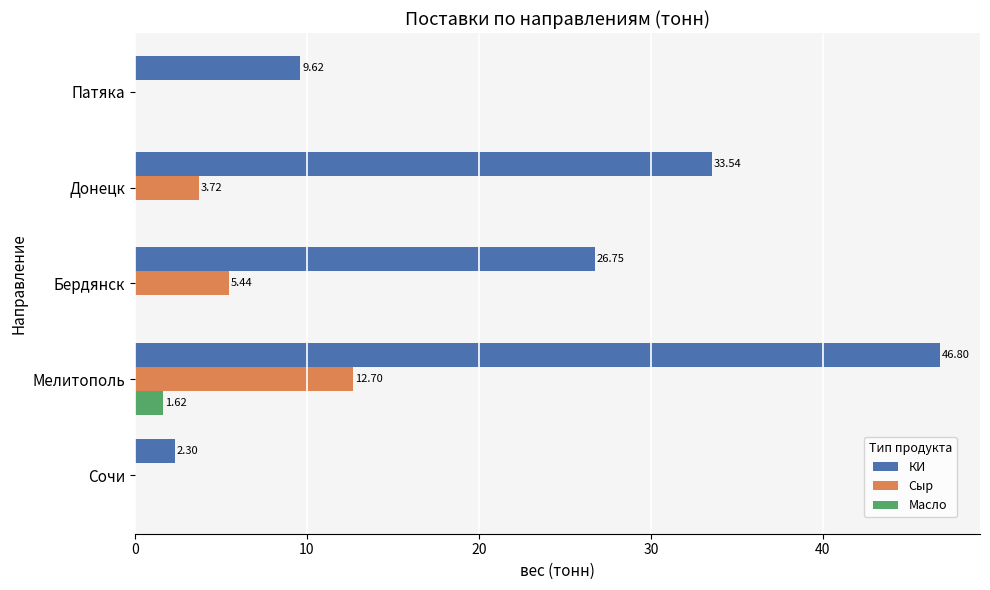

Where is Сыр nearest to the value 6?

Бердянск